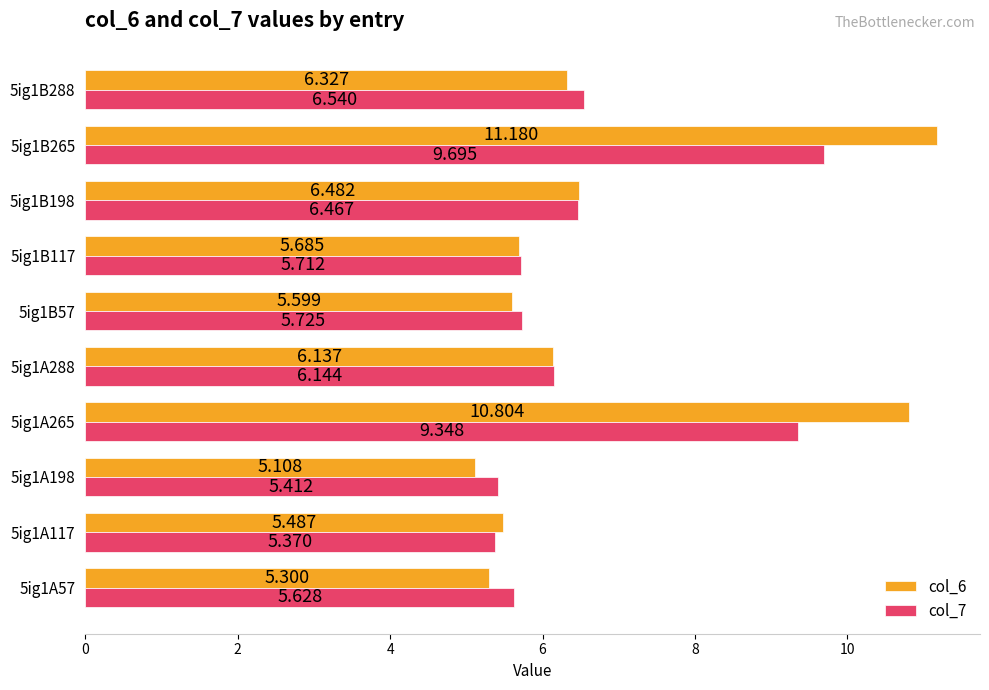

Which series has the largest range (max minus min)?

col_6